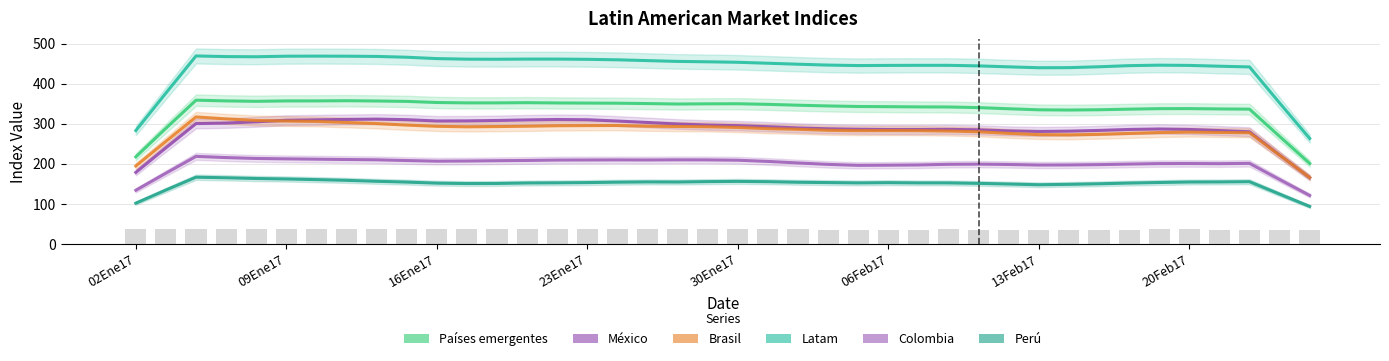

Between 12 and 35, which series saw the biggest shift?

México